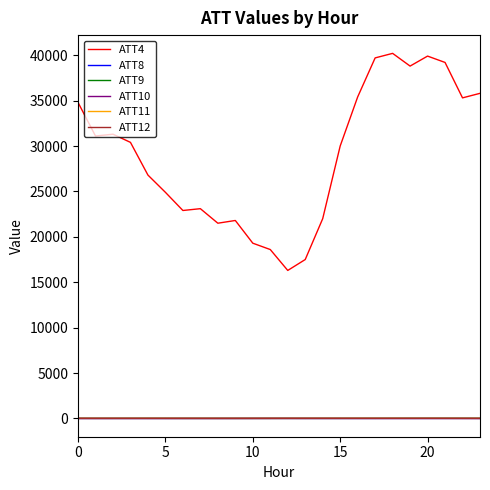

Which series has the largest total across all categories?

ATT4